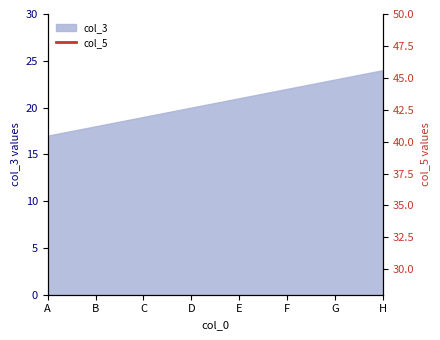

At how many categories does at least one series exceed 37?

3